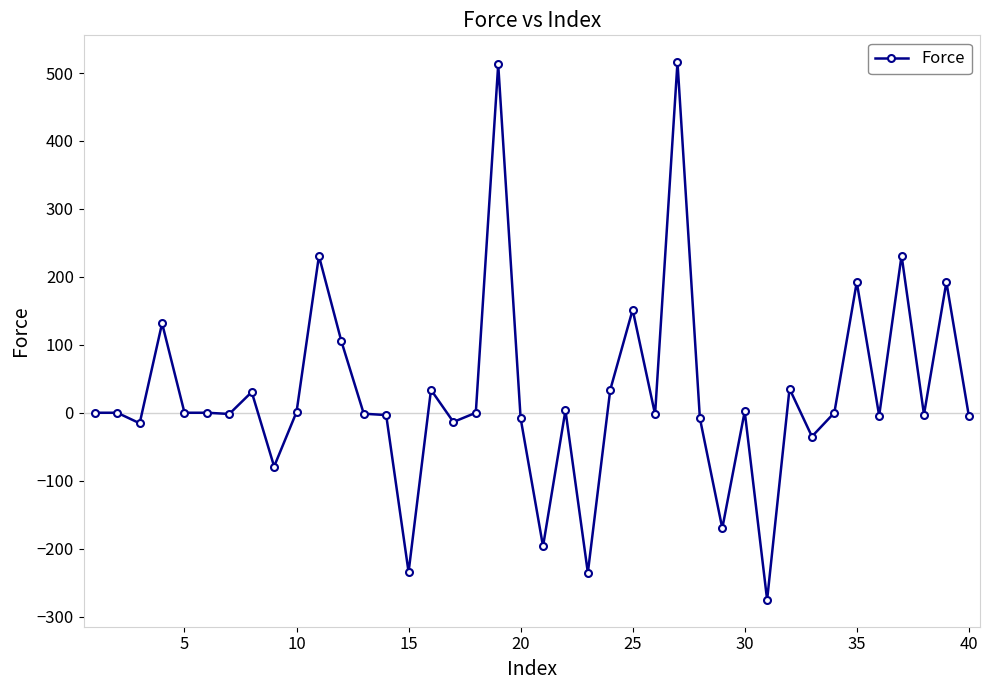

True or false: there are more than 1 points higher than both neighbors.

True